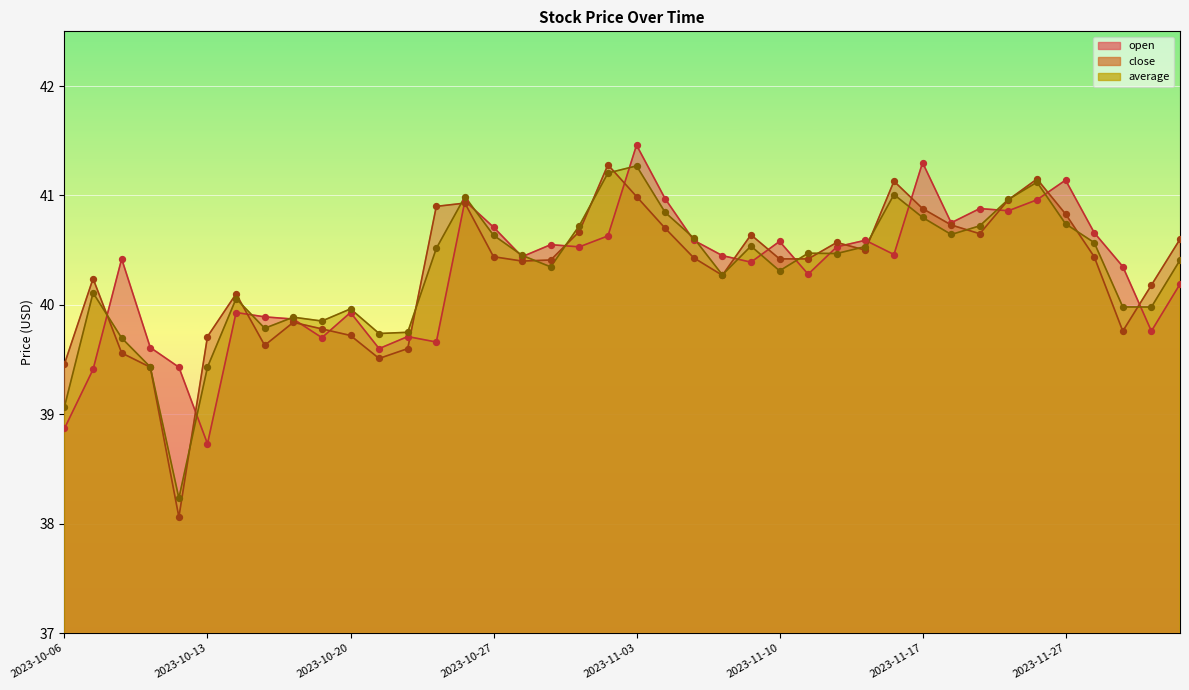

What is the total value across all series at 2023-10-31?

121.3